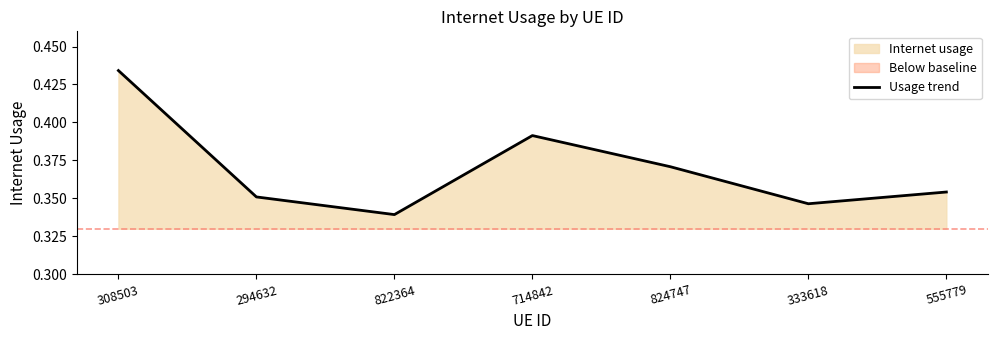

How many data points does each series have?

7